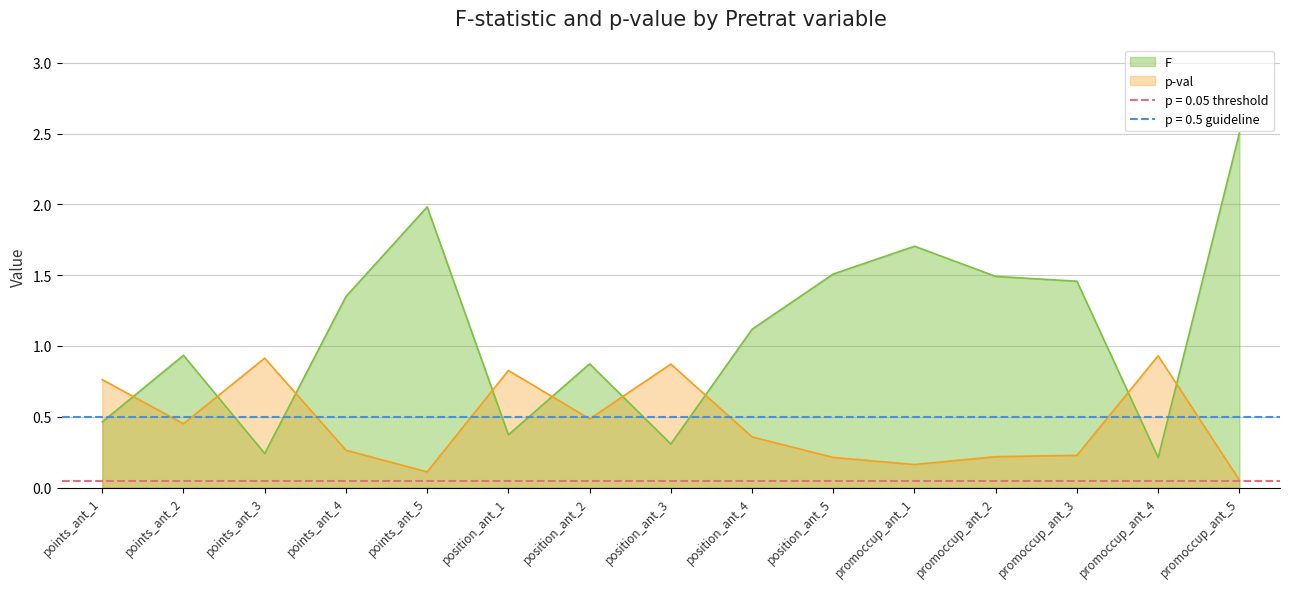

True or false: F has more than 1 points higher than both neighbors.

True